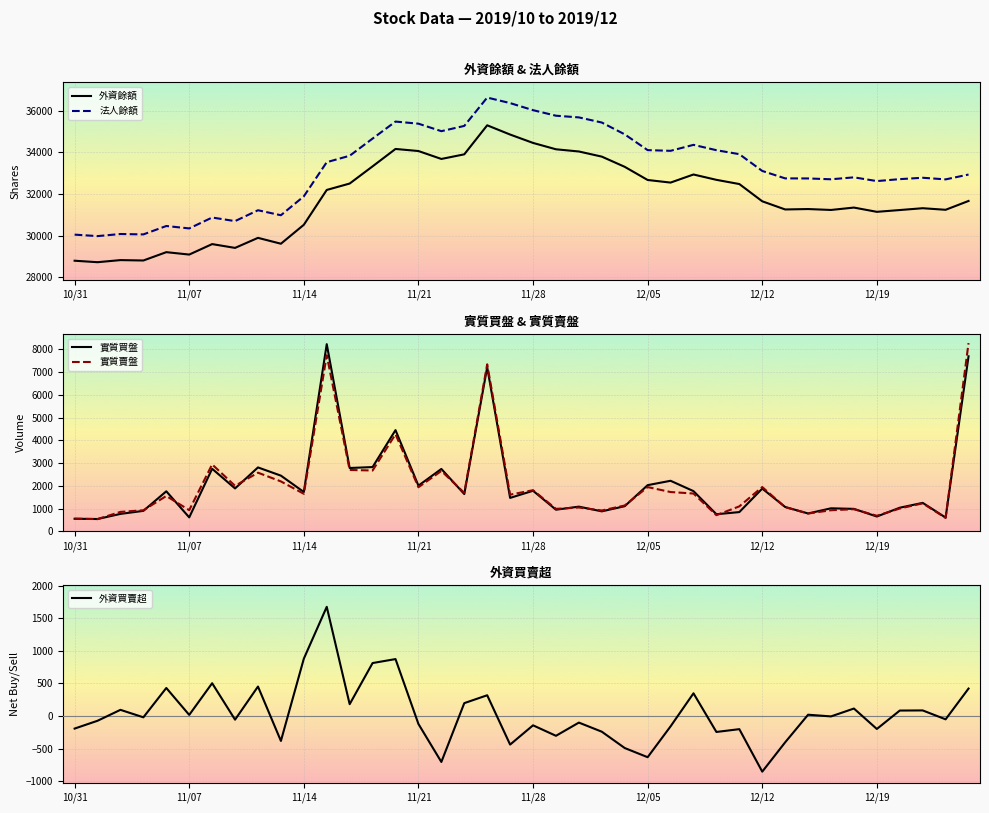

At which label is 外資餘額 closest to 32014?

11